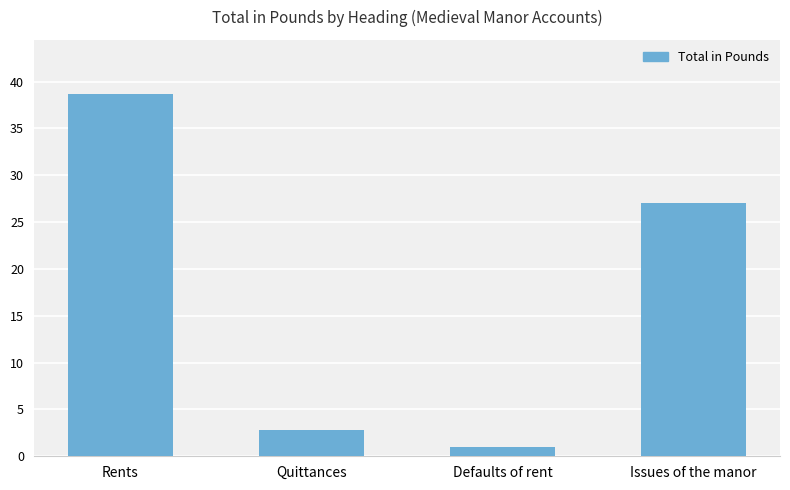

Does the chart contain any negative values?

No